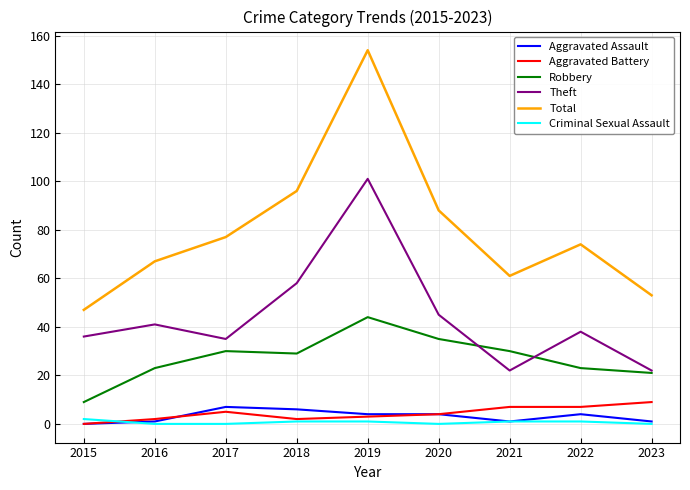

At which label does Total reach its peak?

2019